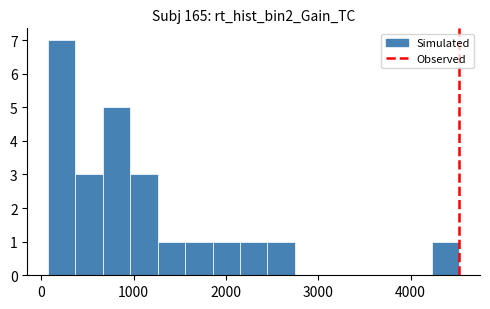

Around what value on the x-axis is the tallest bar? Give the approximate position of its centre, as read against the axis.

200